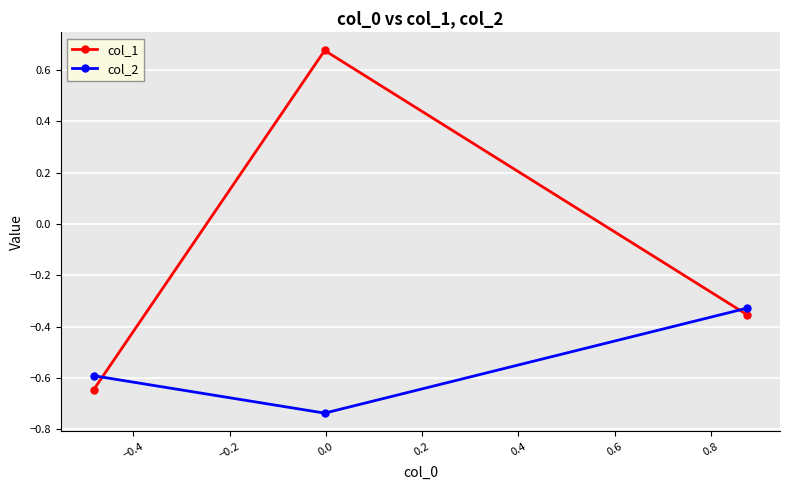

Which series has the widest spread of values?

col_1